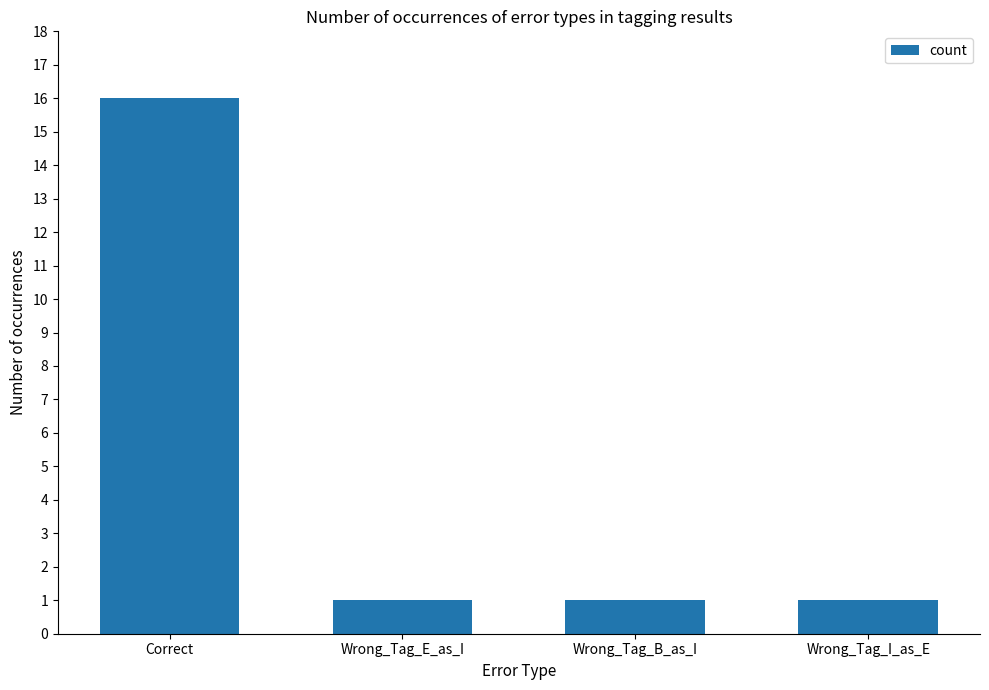

Which label corresponds to the largest value in the chart?

Correct